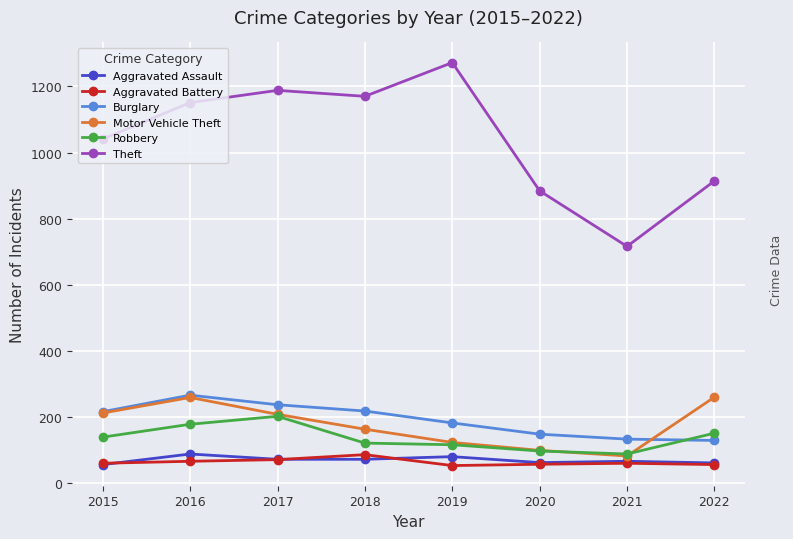

True or false: Aggravated Assault and Burglary cross at least once.

False